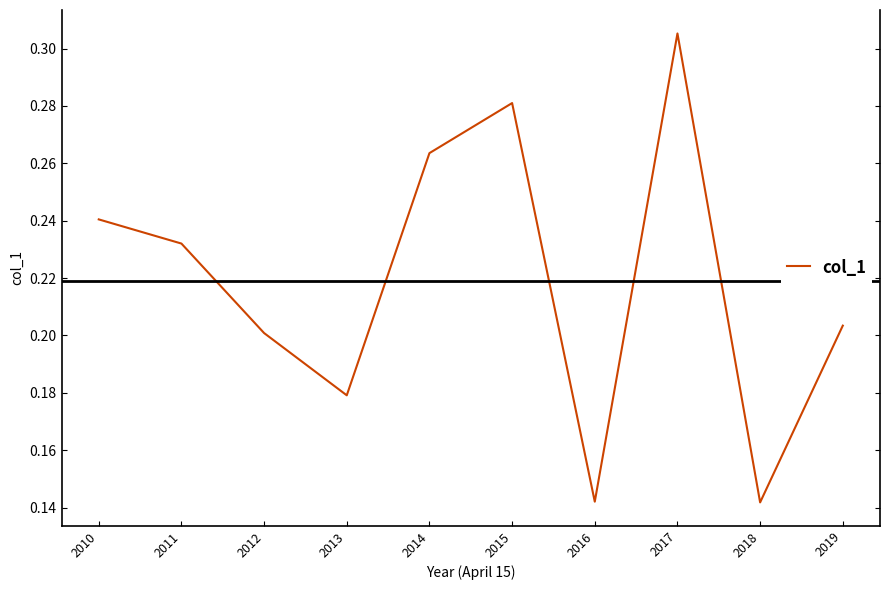

What is the change in value from 2013 to 2017?

+0.1